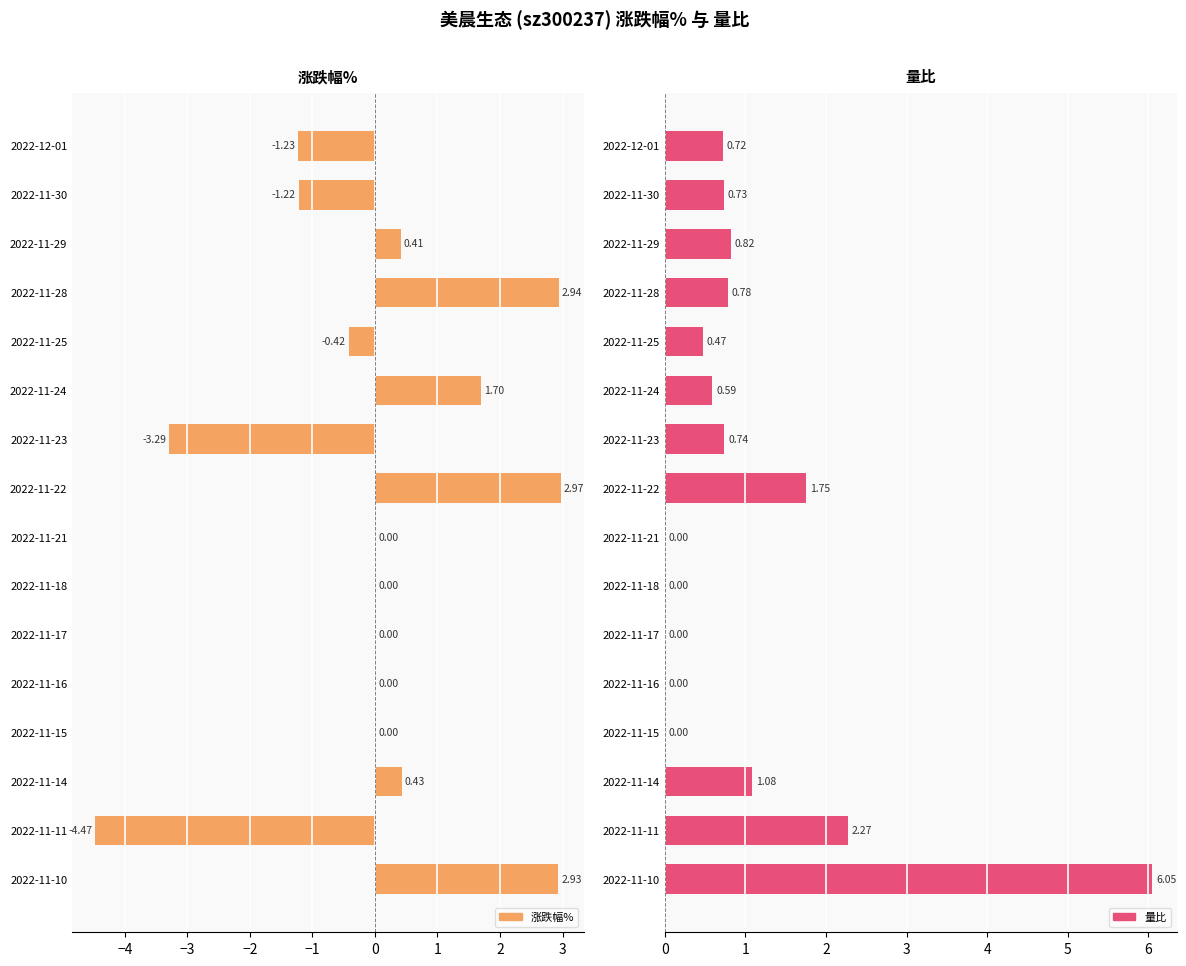

How many positive values does the 涨跌幅% series have?

6